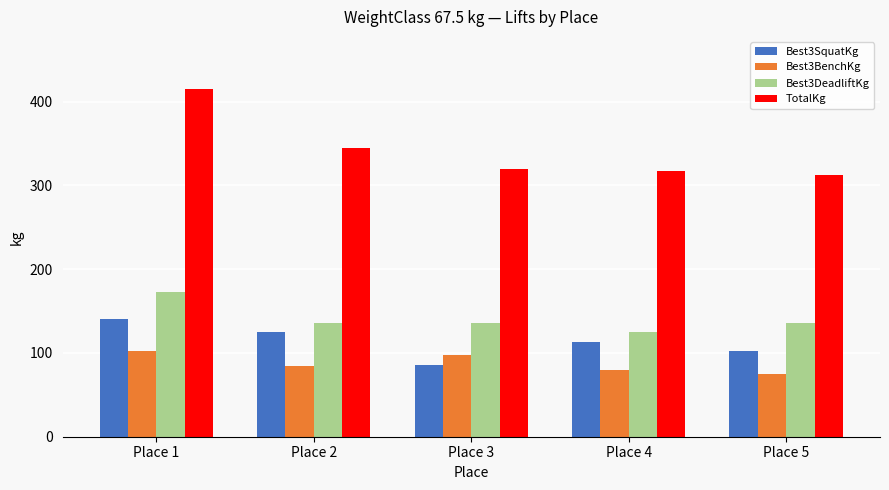

At Place 5, list the series in order from largest to smallest.

TotalKg, Best3DeadliftKg, Best3SquatKg, Best3BenchKg